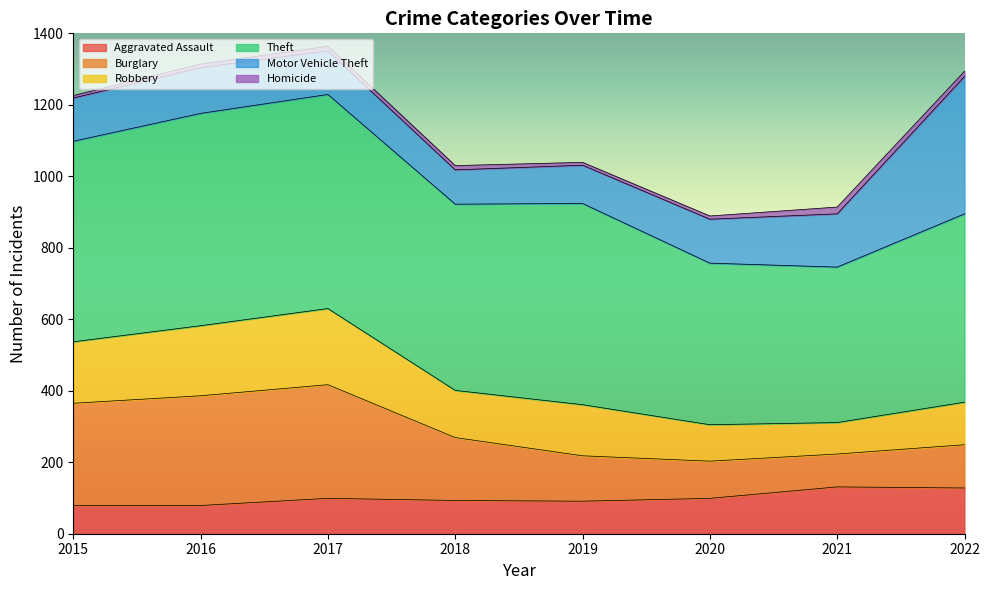

List the labels in order of Aggravated Assault value, smallest first.

2015, 2016, 2019, 2018, 2017, 2020, 2022, 2021